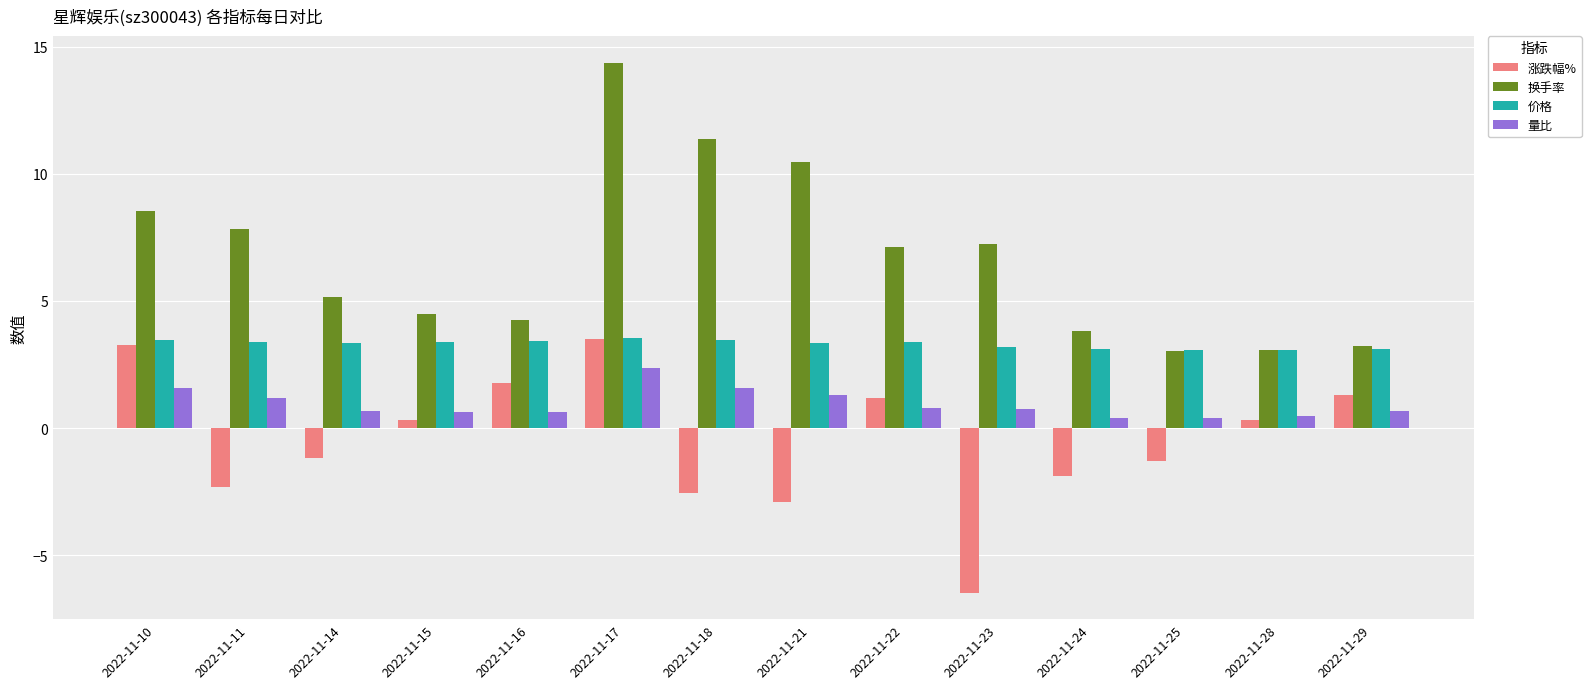

What is the sum of all 价格 values?

46.4